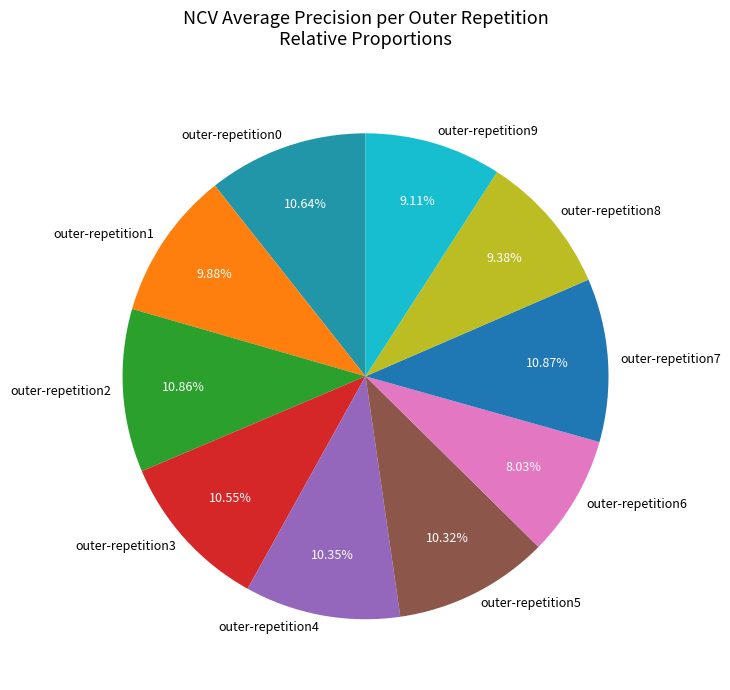

To the nearest percent, what is the combined percentage of outer-repetition6 and outer-repetition0?

19%